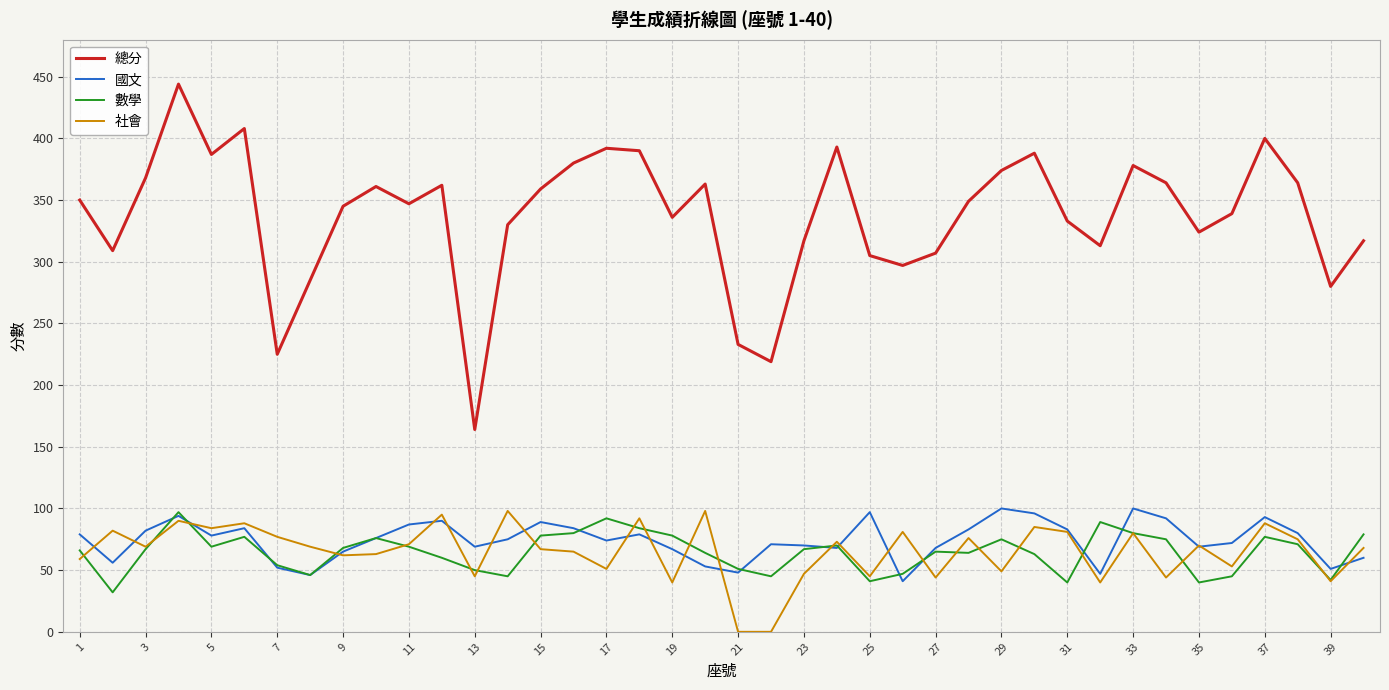

What is the maximum value for 社會?

98